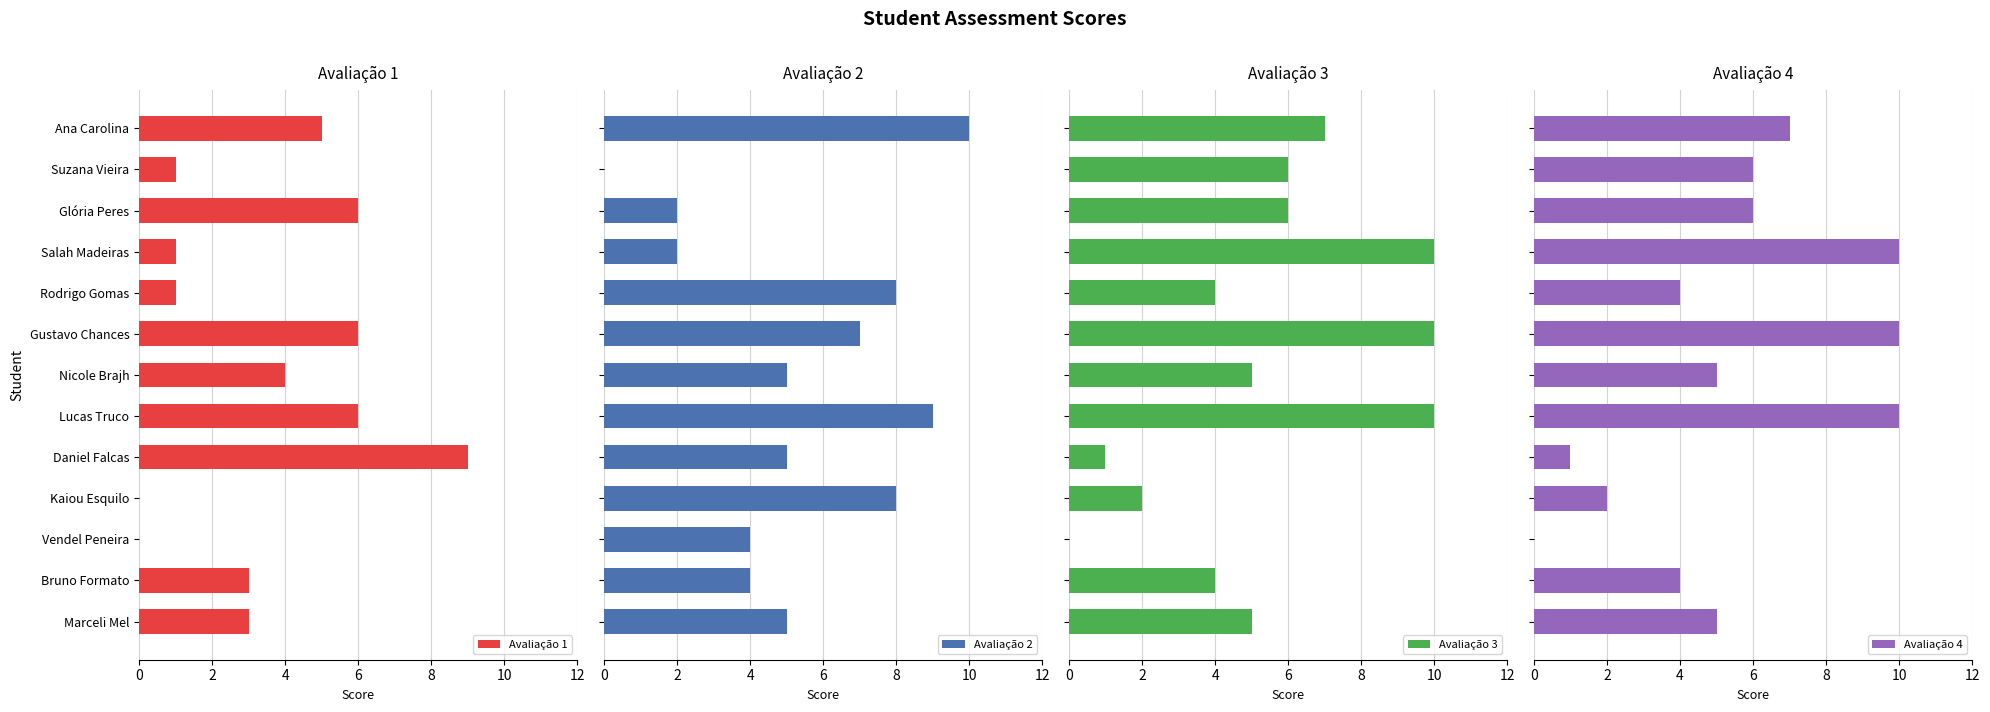

Which series has the widest spread of values?

Avaliação 2